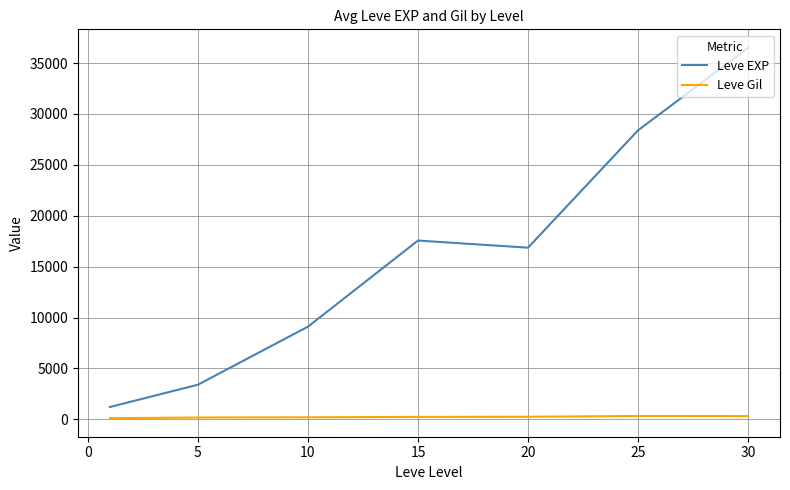

What is the average value of the Leve Gil series?

235.0